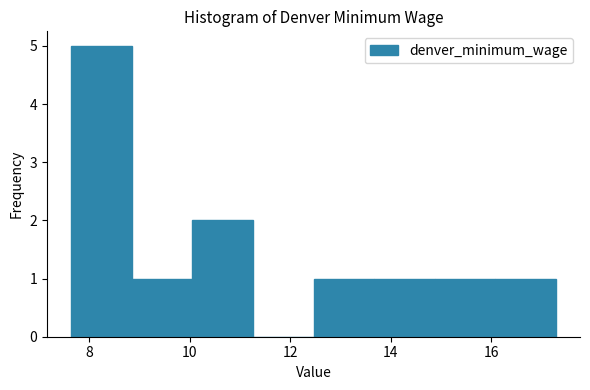

Reading left to right, transcribe this chart: for each bar, give the range it covers on the x-axis and its height. Neither the bar edges nor the heights are printed on the chart, so give them approximately, as read against the axes.

7.6 to 8.8: 5
8.8 to 10.0: 1
10.0 to 11.2: 2
11.2 to 12.4: 0
12.4 to 13.6: 1
13.6 to 14.8: 1
14.8 to 16.0: 1
16.0 to 17.2: 1